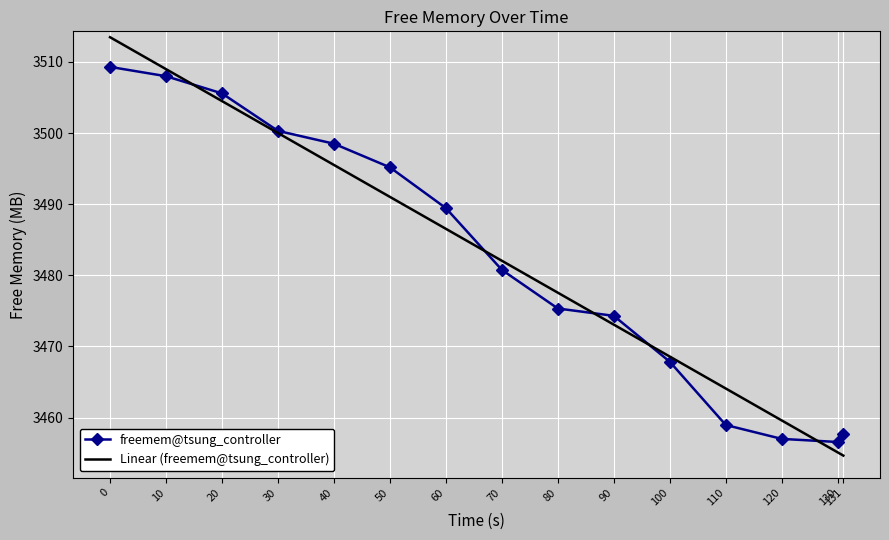

Which series has the largest range (max minus min)?

Linear (freemem@tsung_controller)